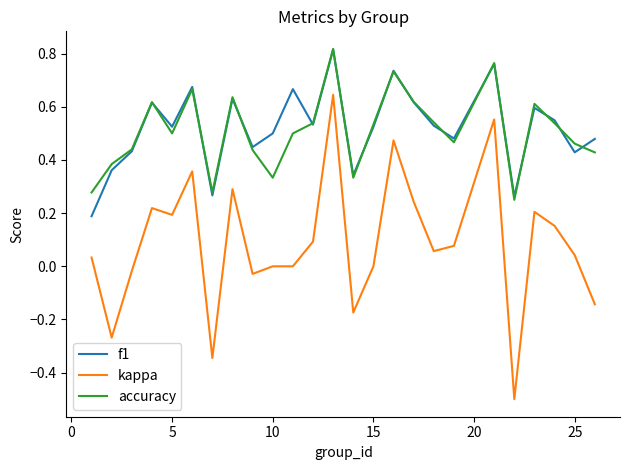

Which series has the largest range (max minus min)?

kappa